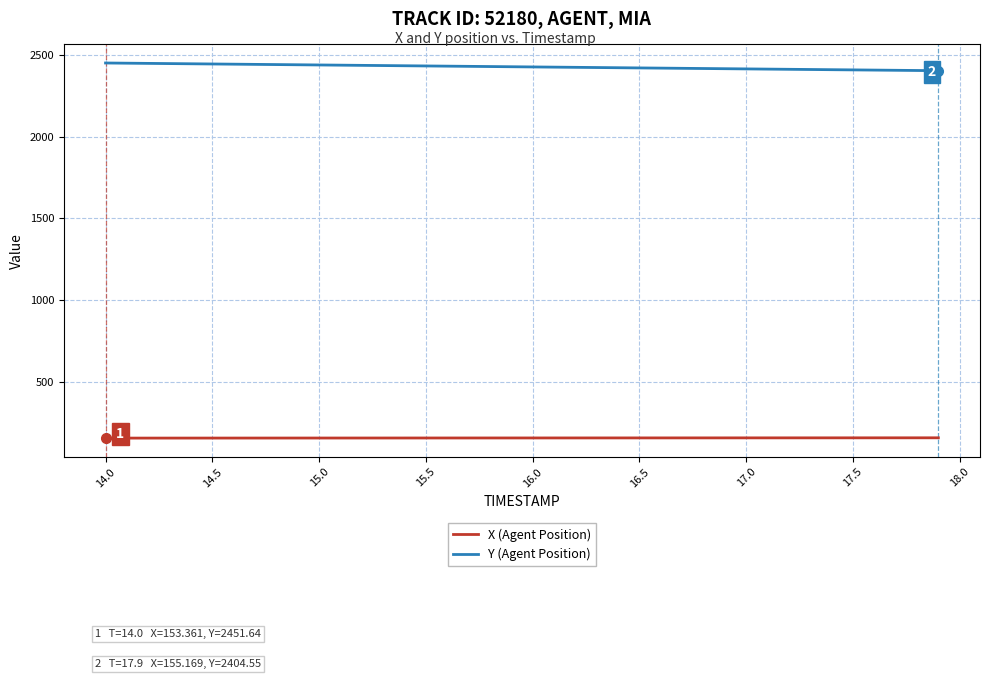

Which series has the largest total across all categories?

Y (Agent Position)